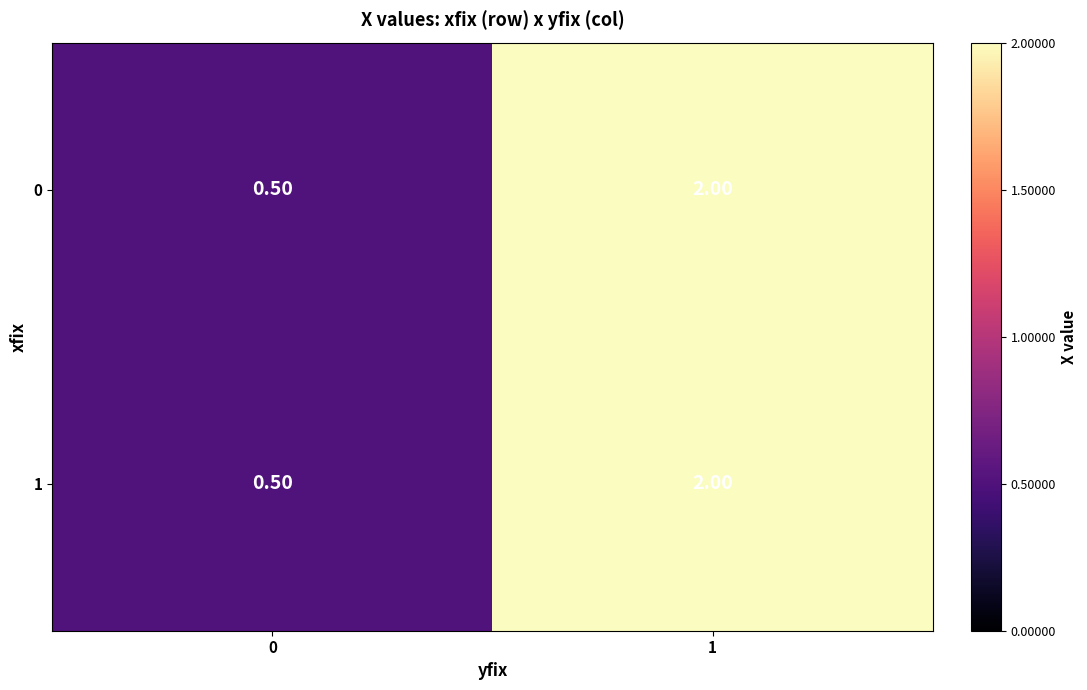

What is the greatest value displayed?

2.0